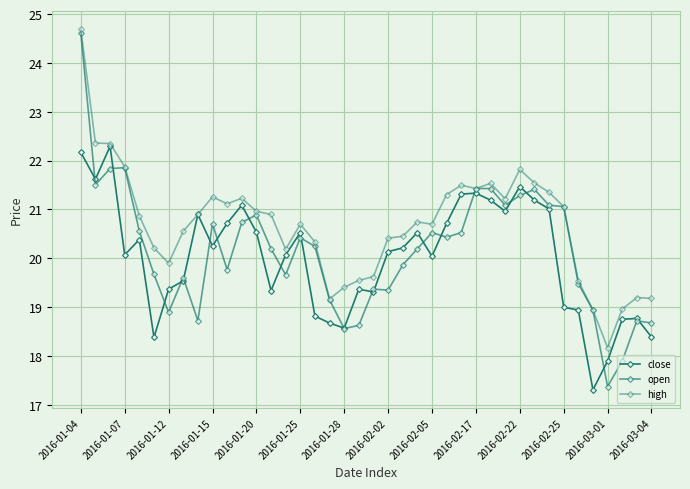

How many distinct data groups are displayed?

3